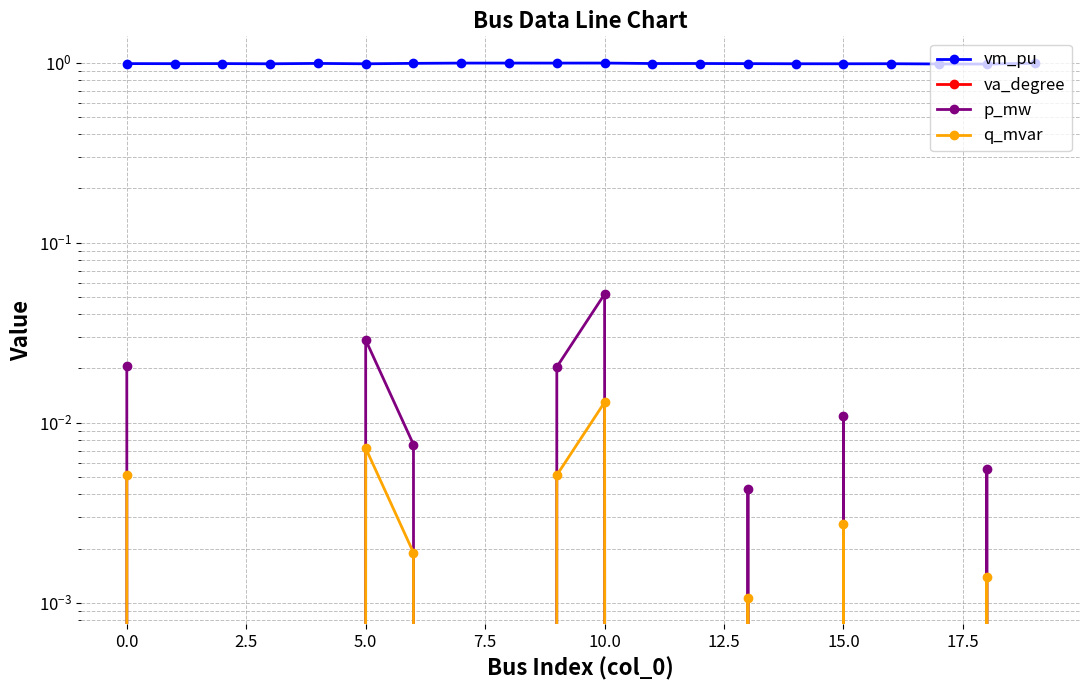

How many values in the q_mvar series exceed 0?

8